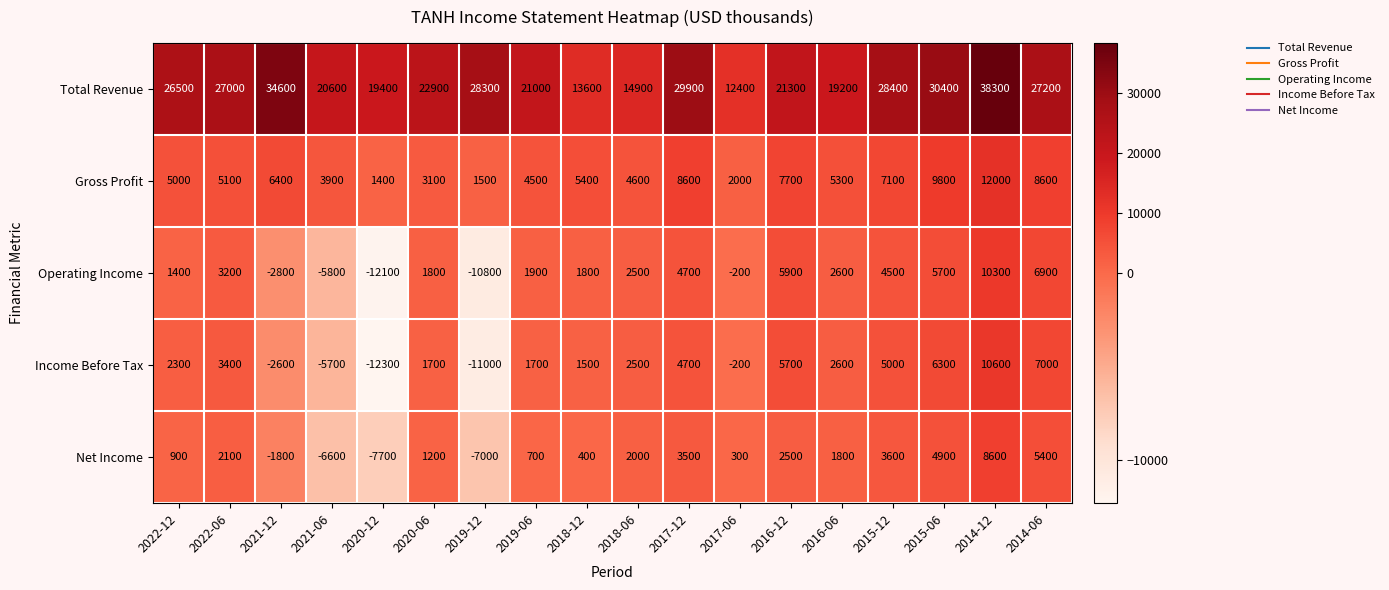

Which category has the lowest value across all series?

2020-12